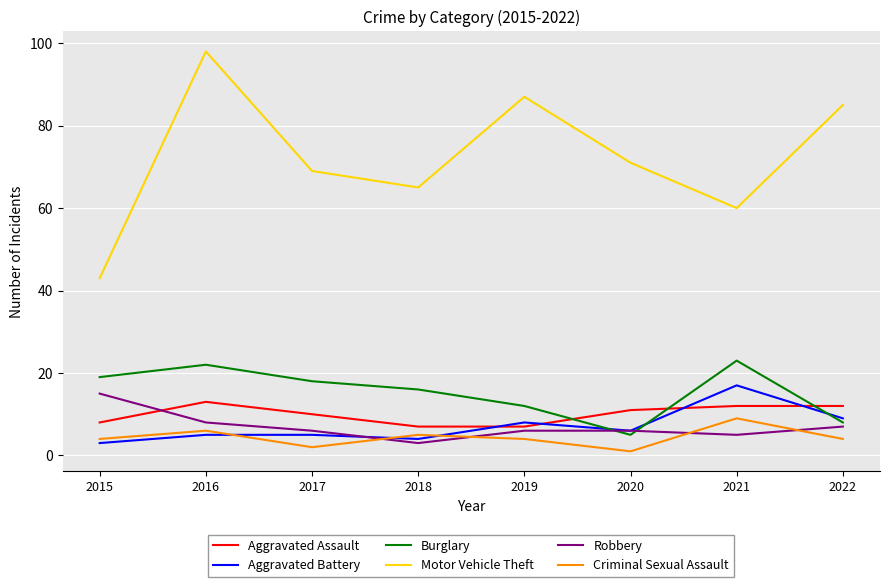

True or false: Burglary and Motor Vehicle Theft cross at least once.

False